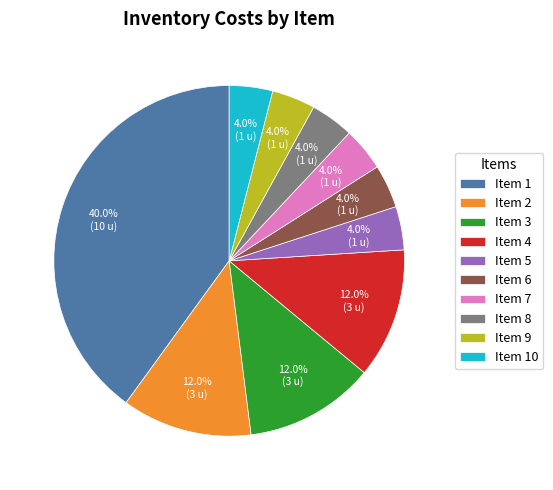

Which slice is the largest?

Item 1